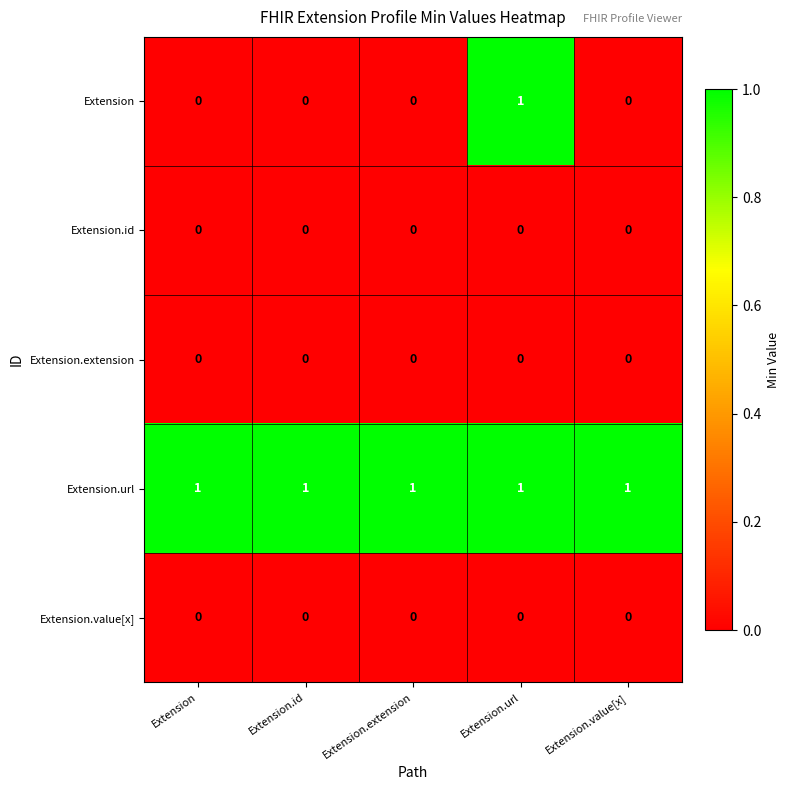

Is it true that Extension equals 0 at Extension?

True